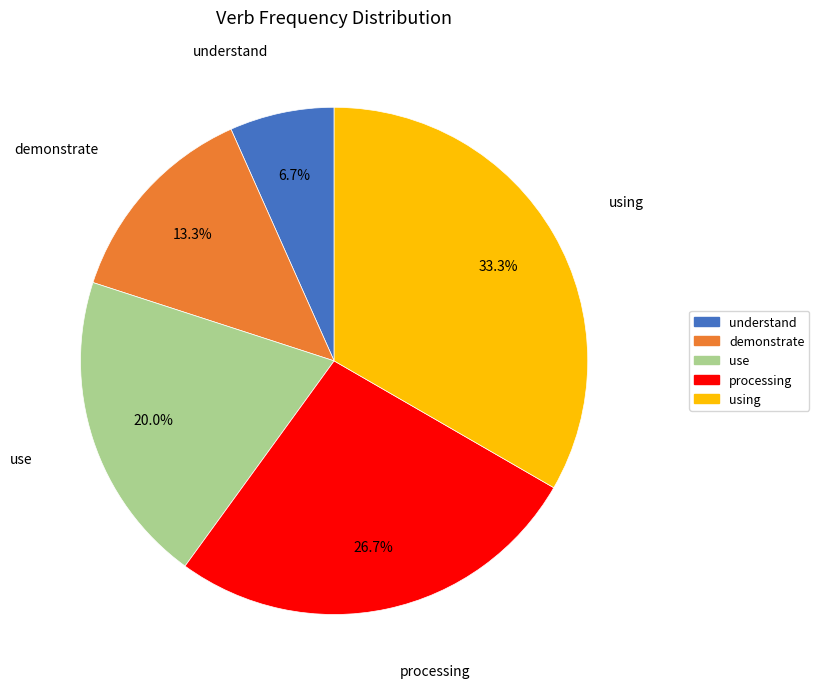

Is understand the majority of the pie?

No